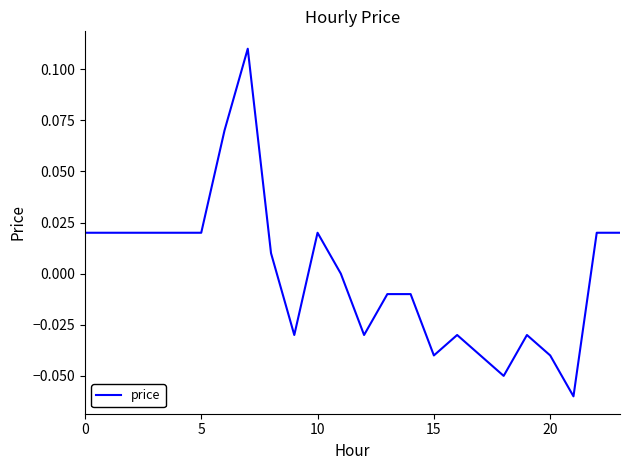

What is the label of the 16th point from the right?

8